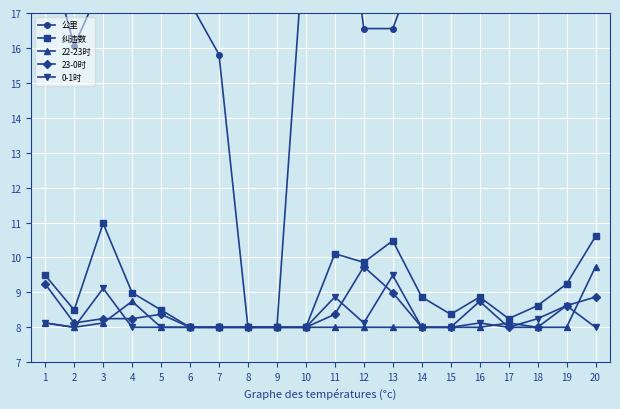

True or false: 公里 and 0-1时 intersect in this chart.

False